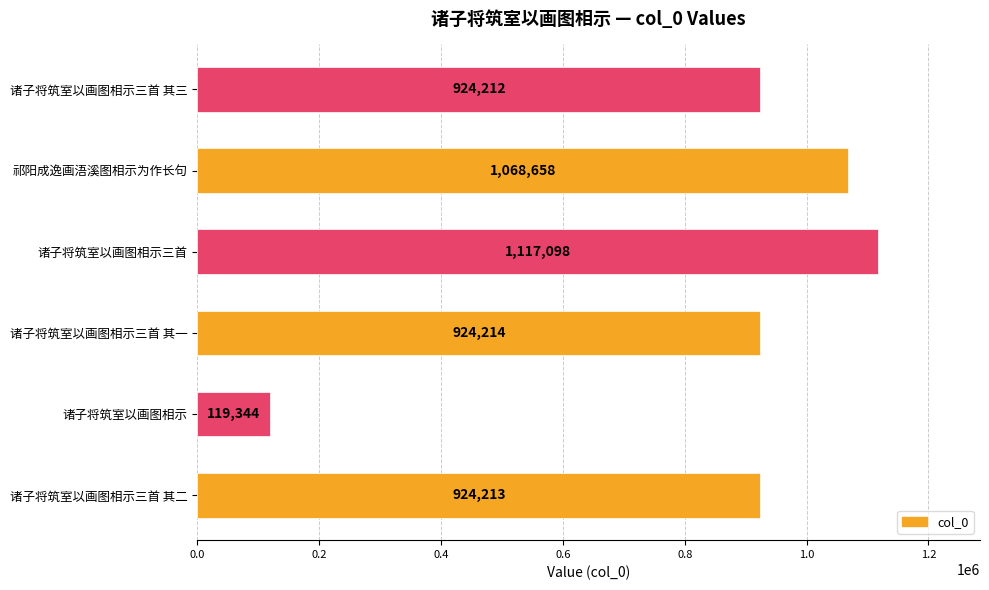

Reading top to bottom, what are all the values shown in this chart?

诸子将筑室以画图相示三首 其三=924212	祁阳成逸画浯溪图相示为作长句=1068658	诸子将筑室以画图相示三首=1117098	诸子将筑室以画图相示三首 其一=924214	诸子将筑室以画图相示=119344	诸子将筑室以画图相示三首 其二=924213